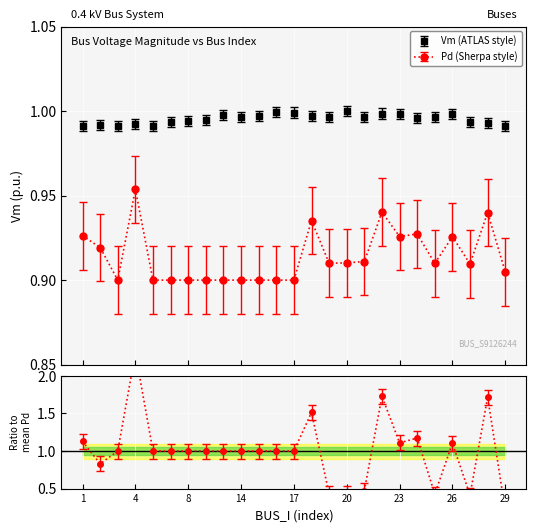

What is the sum of all Vm values?

24.9